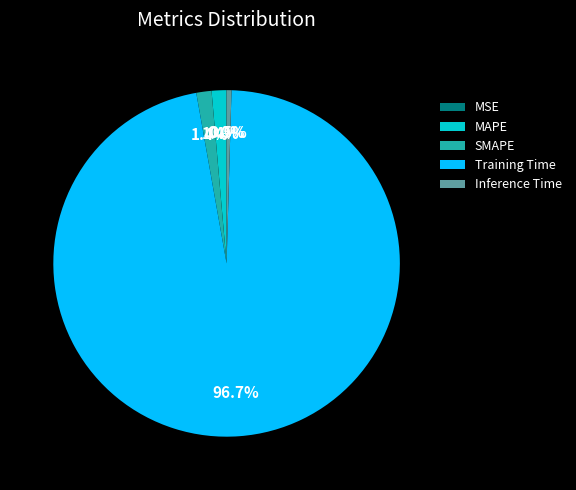

To the nearest percent, what percentage of the pie is MAPE?

1%